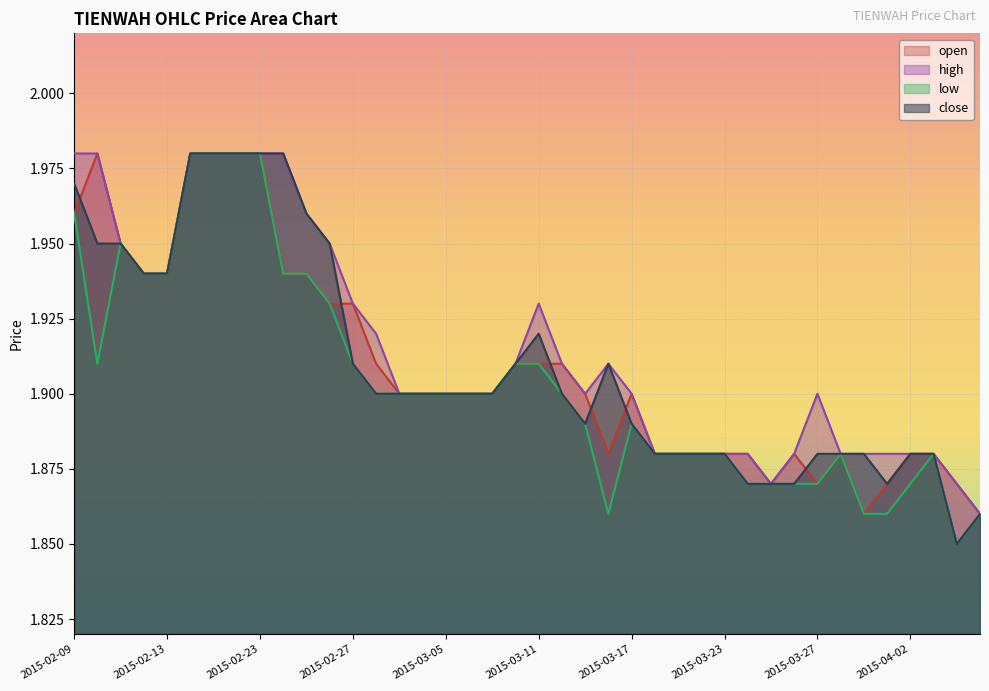

What is the highest value of the high series?

2.0